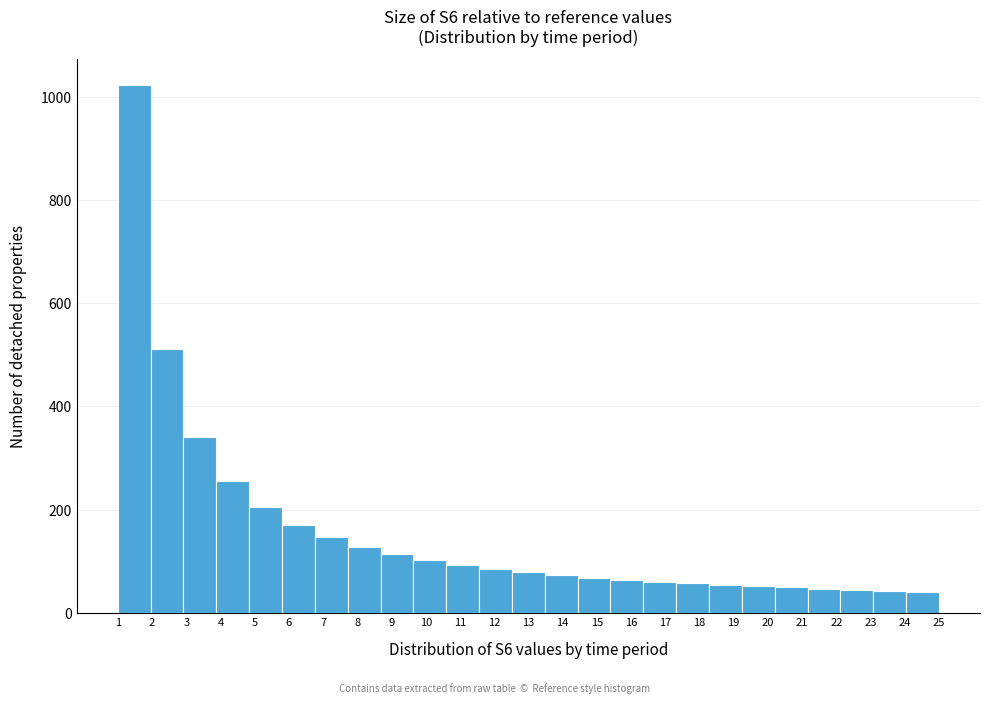

Reading left to right, list every bar in this chart as the range it spans on the x-axis followed by its height. Neither the bar edges nor the heights are printed on the chart, so give them approximately, as read against the axes.

1.00 to 1.96: 1020
1.96 to 2.92: 520
2.92 to 3.88: 340
3.88 to 4.84: 260
4.84 to 5.80: 200
5.80 to 6.76: 180
6.76 to 7.72: 140
7.72 to 8.68: 120
8.68 to 9.64: 120
9.64 to 10.60: 100
10.60 to 11.56: 100
11.56 to 12.52: 80
12.52 to 13.48: 80
13.48 to 14.44: 80
14.44 to 15.40: 60
15.40 to 16.36: 60
16.36 to 17.32: 60
17.32 to 18.28: 60
18.28 to 19.24: 60
19.24 to 20.20: 60
20.20 to 21.16: 40
21.16 to 22.12: 40
22.12 to 23.08: 40
23.08 to 24.04: 40
24.04 to 25.00: 40